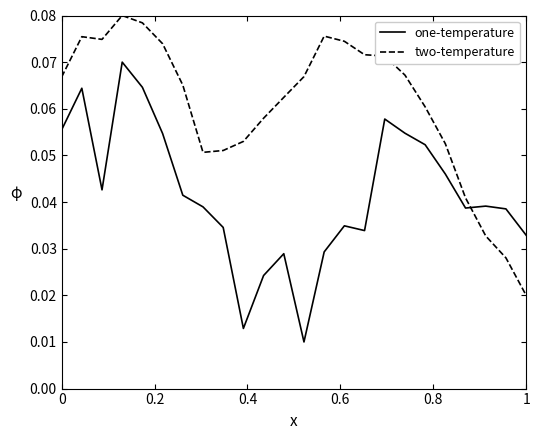

Which series has the largest total across all categories?

two-temperature